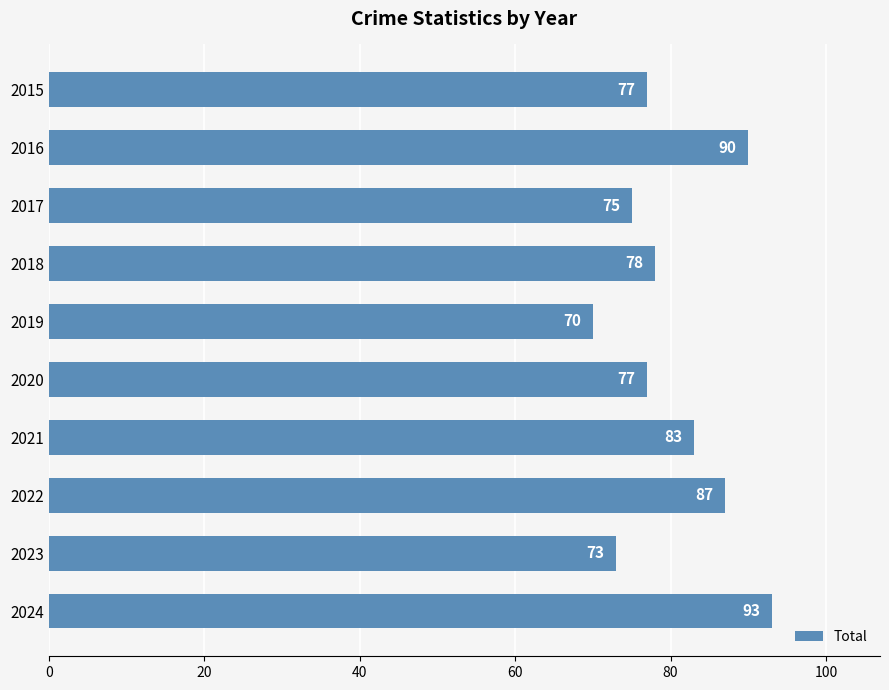

What is the change in value from 2017 to 2024?

+18